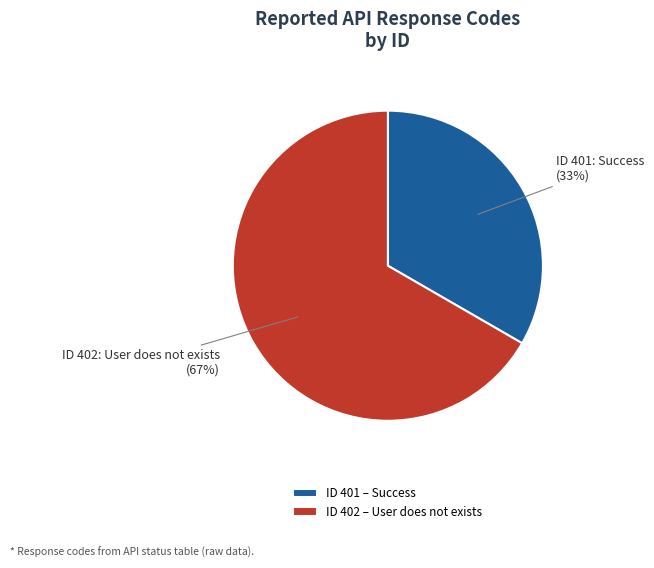

To the nearest percent, what portion does ID 401 – Success represent?

33%